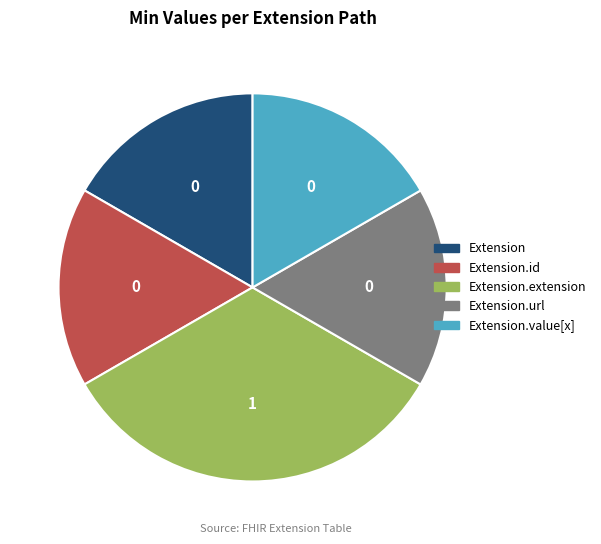

How many slices are in this pie chart?

5